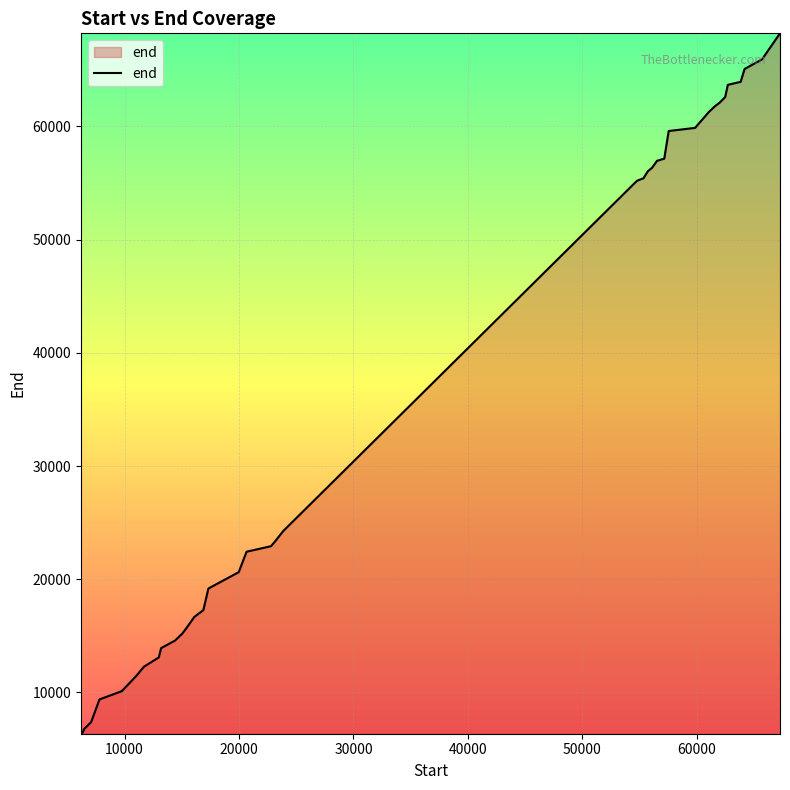

What is the difference between the maximum and minimum values?

61880